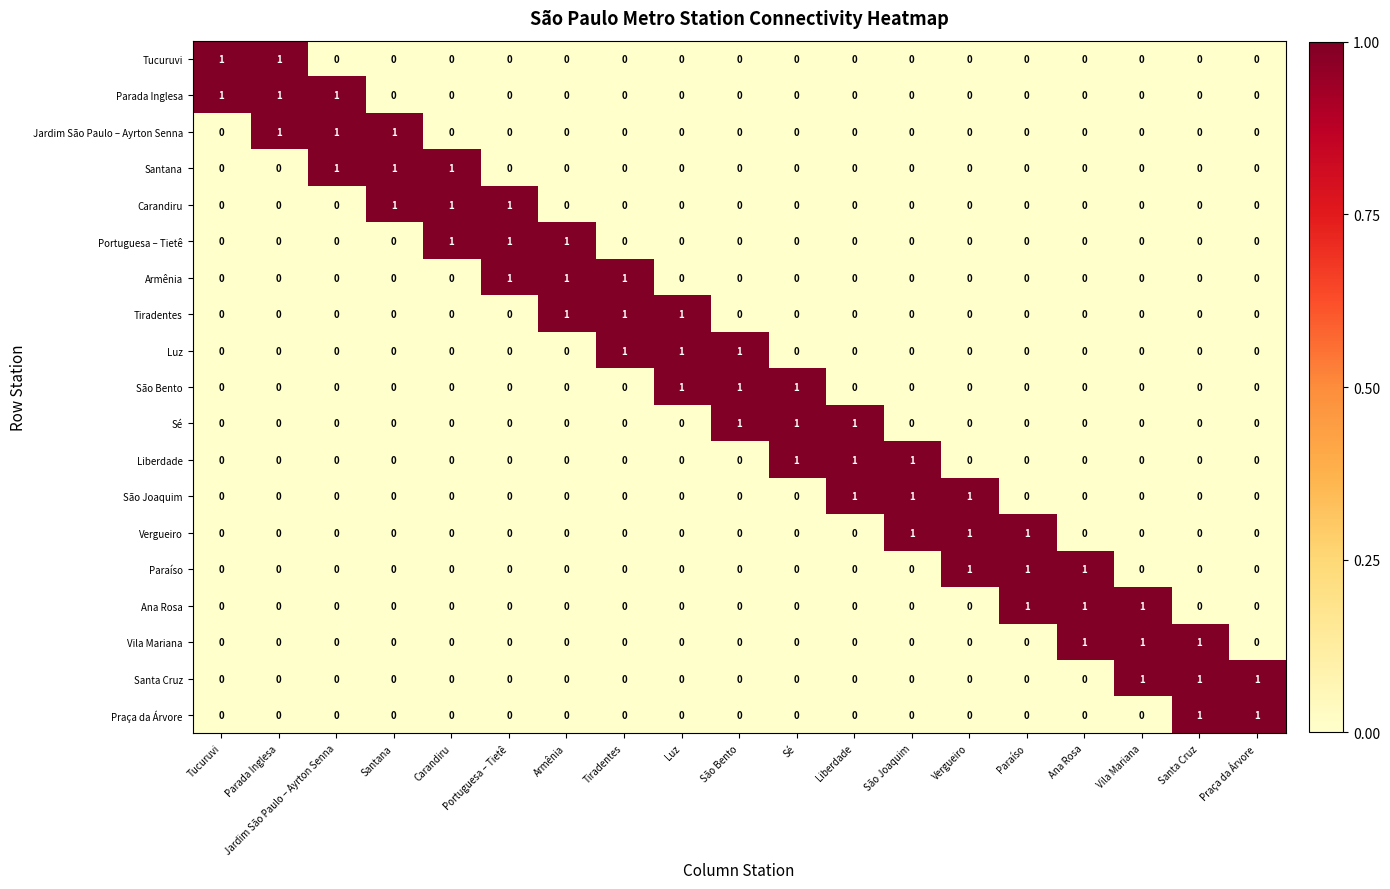

Between Tucuruvi and Parada Inglesa, which series saw the biggest shift?

Jardim São Paulo – Ayrton Senna